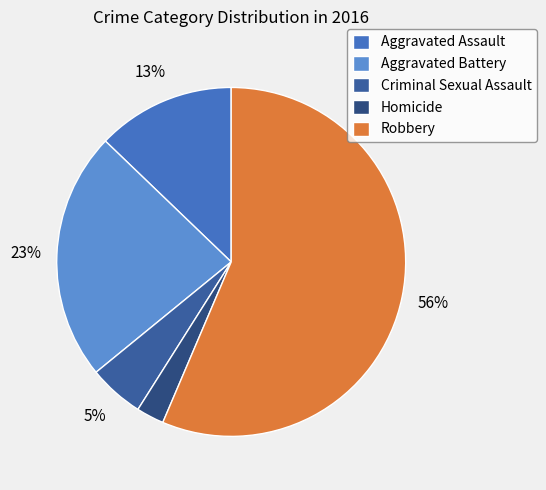

How many segments does this pie chart have?

5